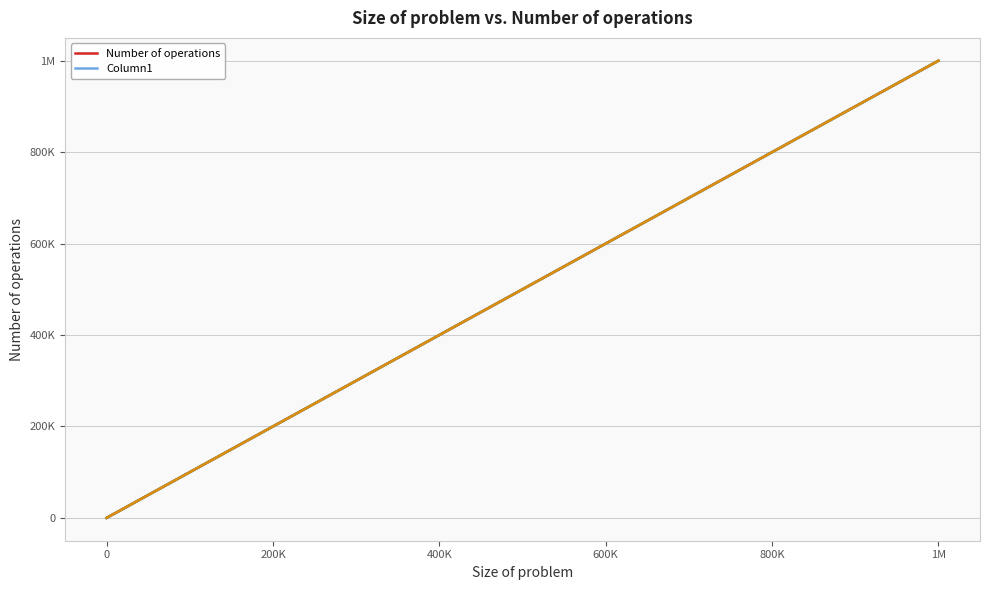

What is the value of the Column1 point at the 16th from the left?

750000